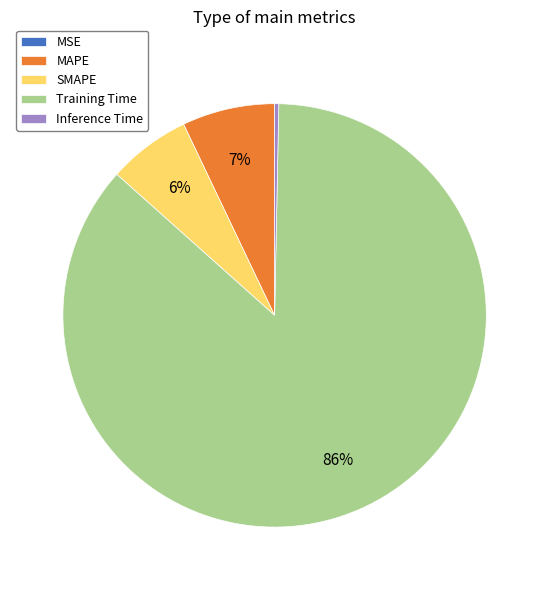

Which slice represents more than half of the pie?

Training Time